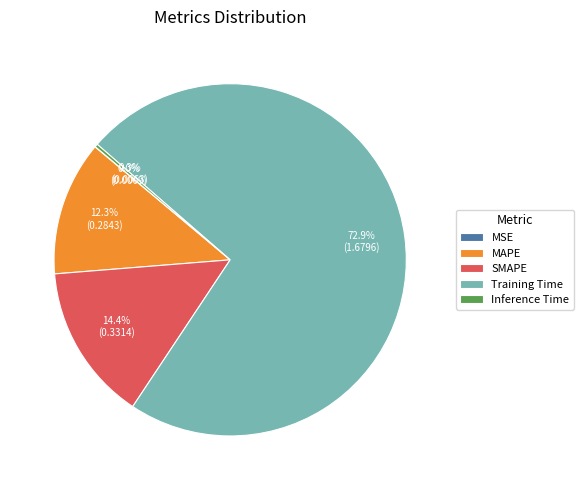

What percentage do MAPE and Training Time together represent?

85.3%